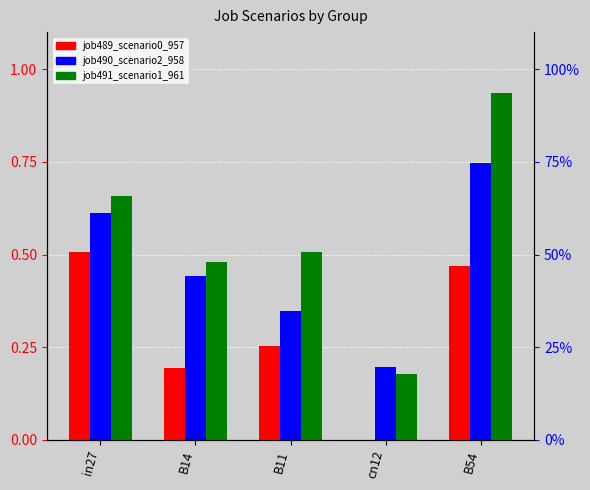

Reading right to left, list all the values displayed in this chart.

job489_scenario0_957: B54=0.5	cn12=0.0	B11=0.3	B14=0.2	in27=0.5
job490_scenario2_958: B54=0.7	cn12=0.2	B11=0.3	B14=0.4	in27=0.6
job491_scenario1_961: B54=0.9	cn12=0.2	B11=0.5	B14=0.5	in27=0.7